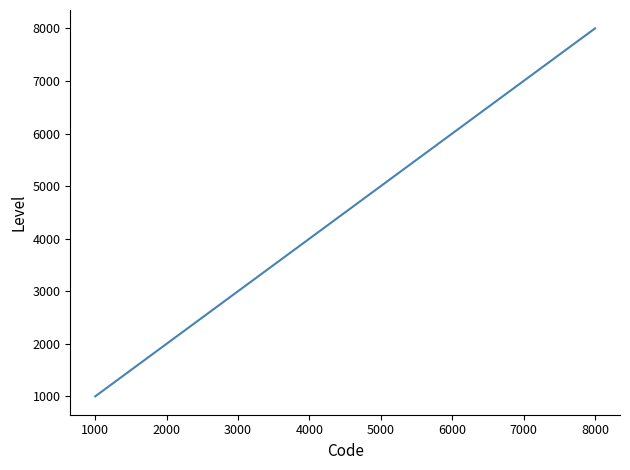

List the labels in order of value, largest first.

8000, 7000, 6000, 5000, 4000, 3000, 2000, 1000